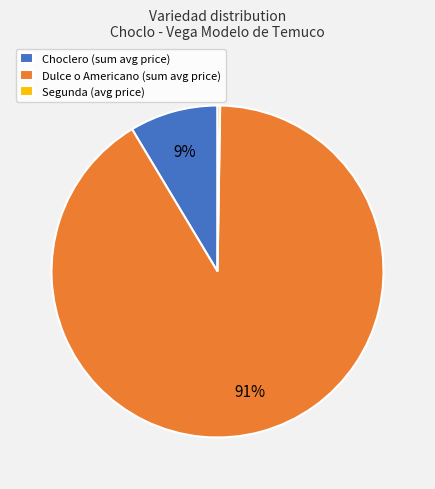

Do Dulce o Americano (sum avg price) and Choclero (sum avg price) together represent more than half of the pie?

Yes